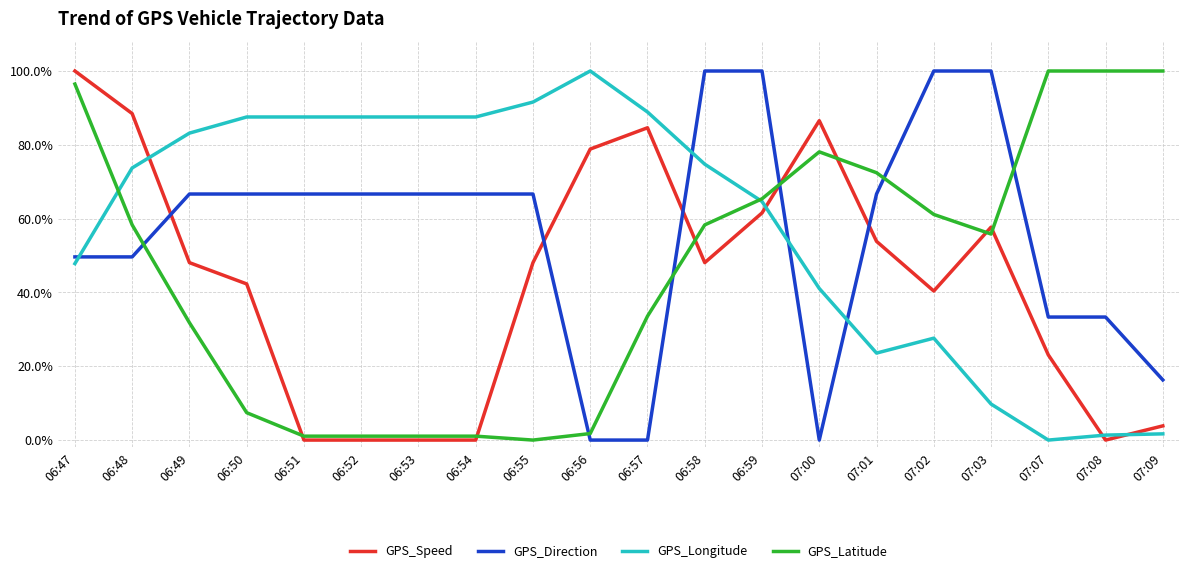

What is the maximum value for GPS_Speed?

100.0